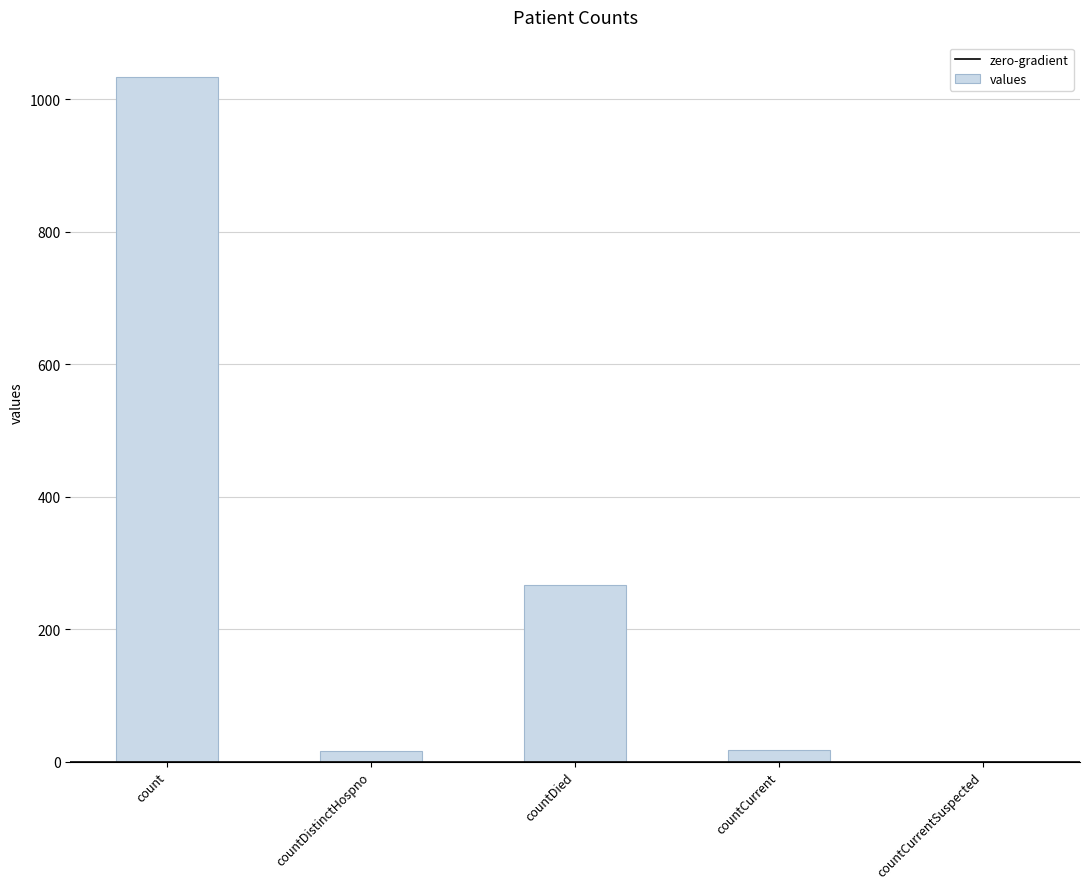

At which label does the data first exceed 18?

count